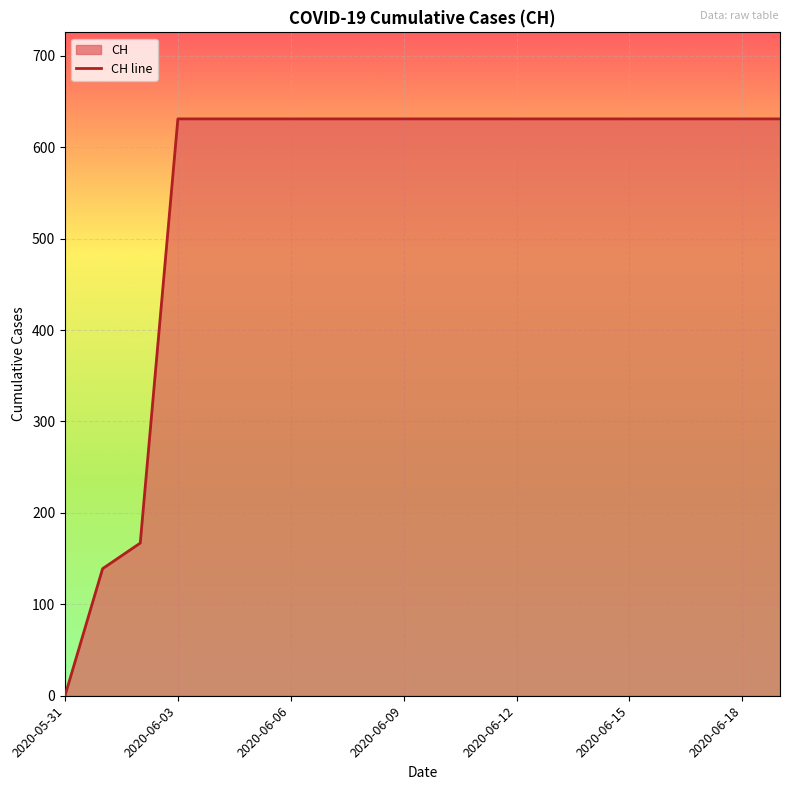

How many lines are shown in the chart?

1